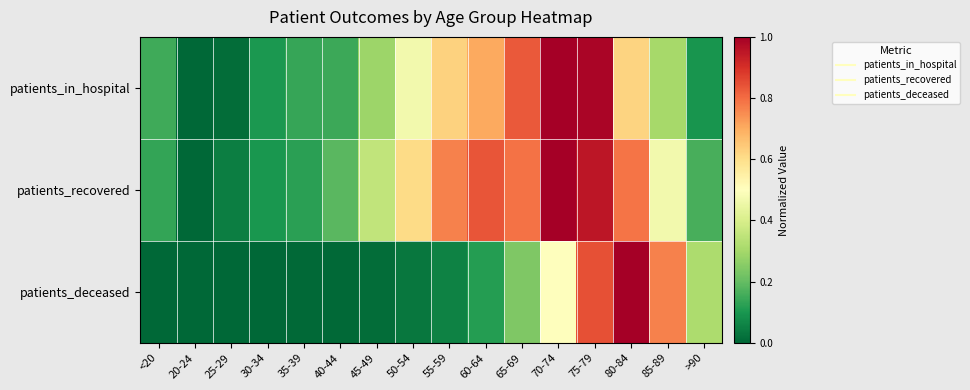

Reading left to right, extract all data points from this chart.

patients_in_hospital: <20=0.2	20-24=0.0	25-29=0.0	30-34=0.1	35-39=0.1	40-44=0.1	45-49=0.3	50-54=0.5	55-59=0.6	60-64=0.7	65-69=0.8	70-74=1.0	75-79=1.0	80-84=0.6	85-89=0.3	>90=0.1
patients_recovered: <20=0.1	20-24=0.0	25-29=0.0	30-34=0.1	35-39=0.1	40-44=0.2	45-49=0.4	50-54=0.6	55-59=0.8	60-64=0.8	65-69=0.8	70-74=1.0	75-79=1.0	80-84=0.8	85-89=0.5	>90=0.2
patients_deceased: <20=0.0	20-24=0.0	25-29=0.0	30-34=0.0	35-39=0.0	40-44=0.0	45-49=0.0	50-54=0.0	55-59=0.1	60-64=0.1	65-69=0.2	70-74=0.5	75-79=0.8	80-84=1.0	85-89=0.8	>90=0.3